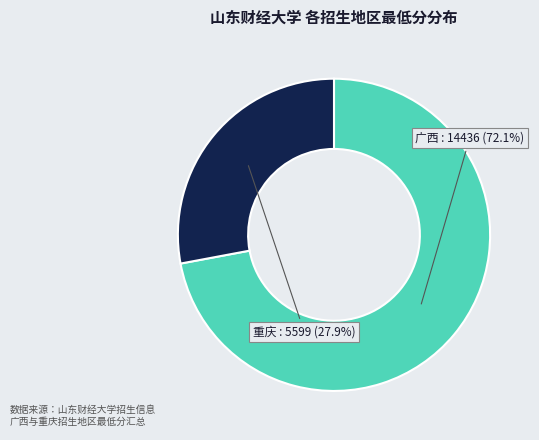

Does any single category account for the majority?

Yes